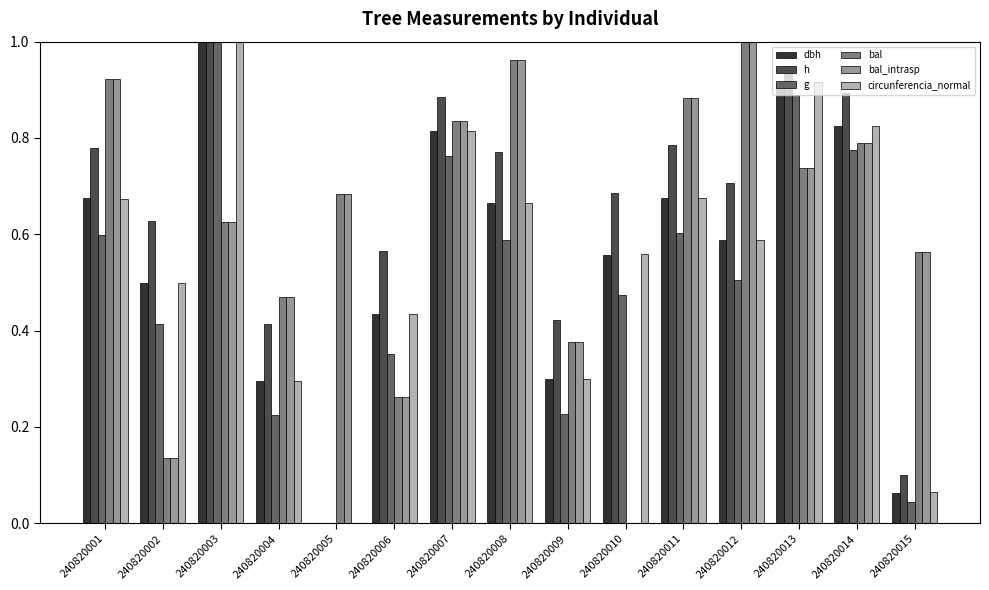

How many groups of bars are there?

15